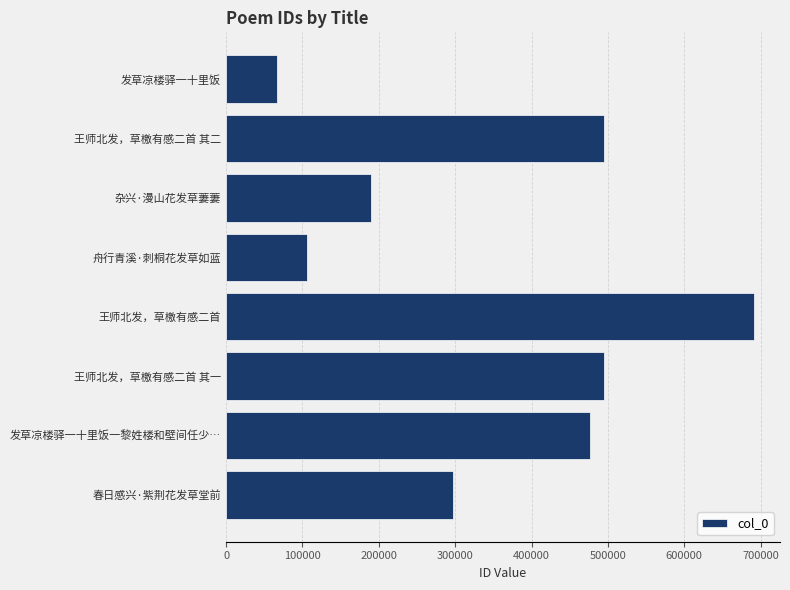

What is the change in value from 王师北发，草檄有感二首 其二 to 发草凉楼驿一十里饭?

-428700